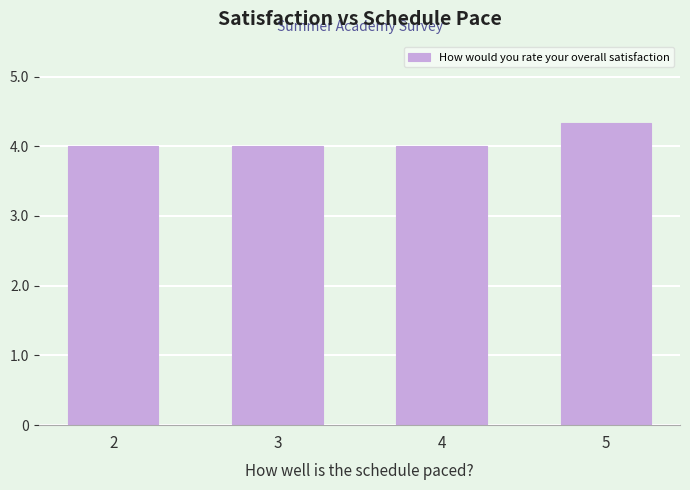

The value at 3 is 0.9. True or false?

False